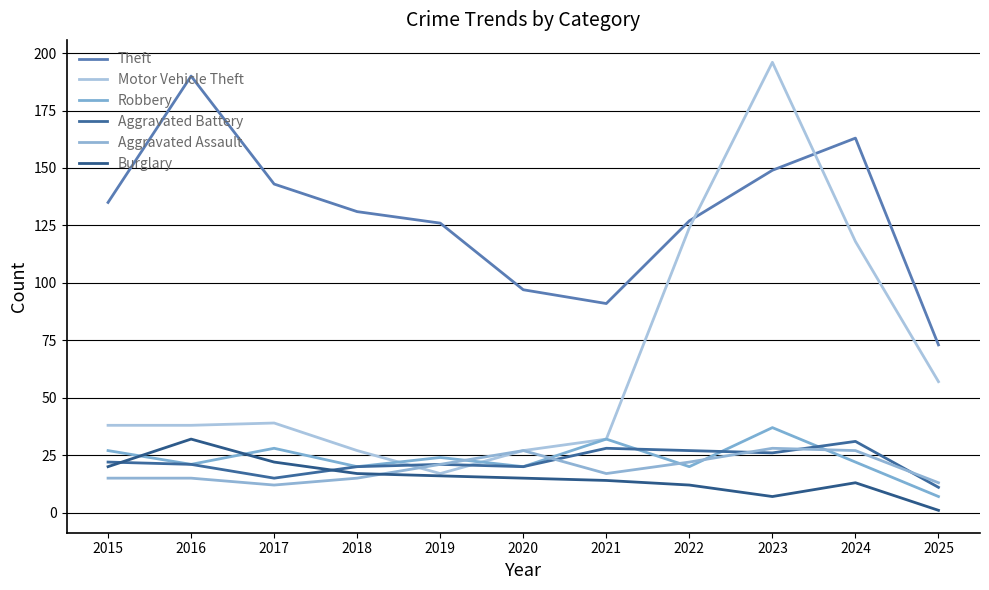

True or false: Burglary has a value of 12 at 2016.

False